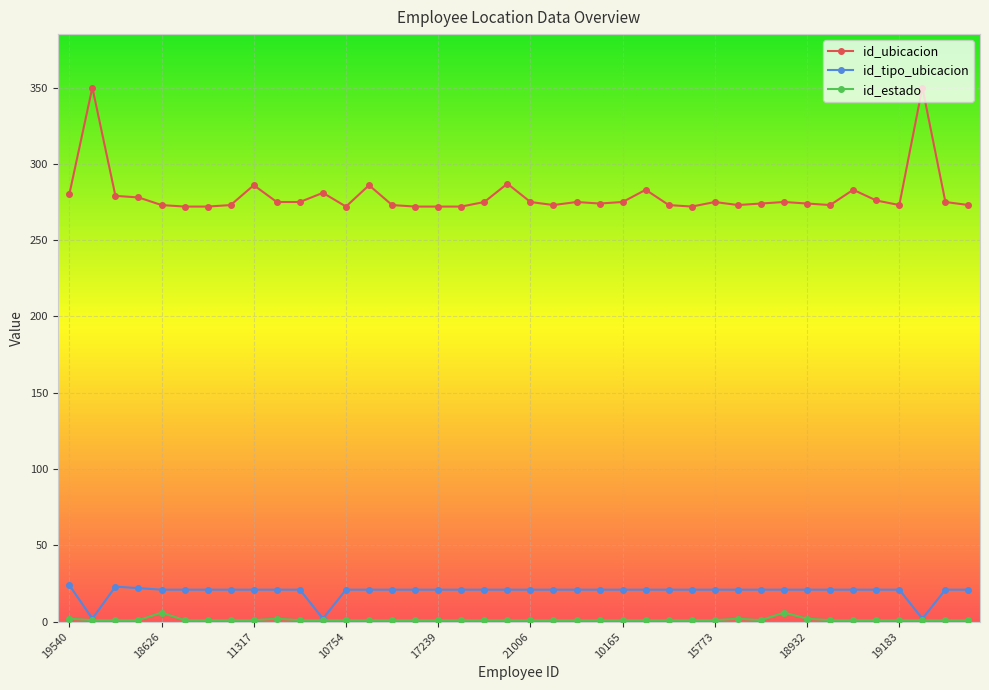

Which series has the largest range (max minus min)?

id_ubicacion